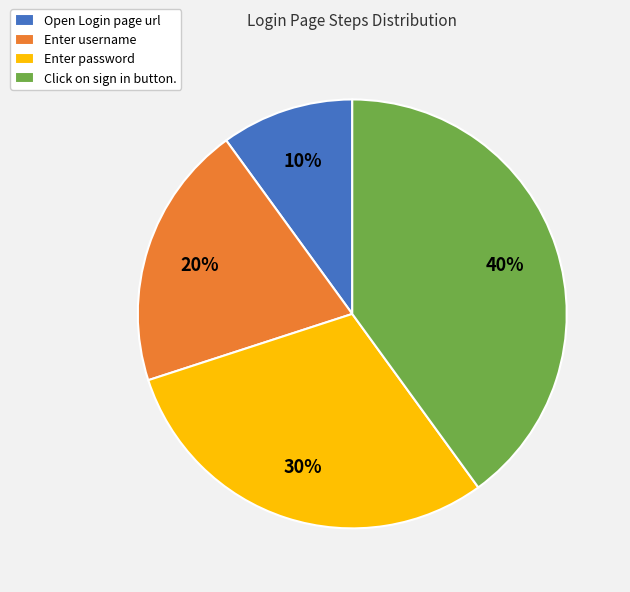

Combined, do Enter password and Open Login page url account for over 50%?

No